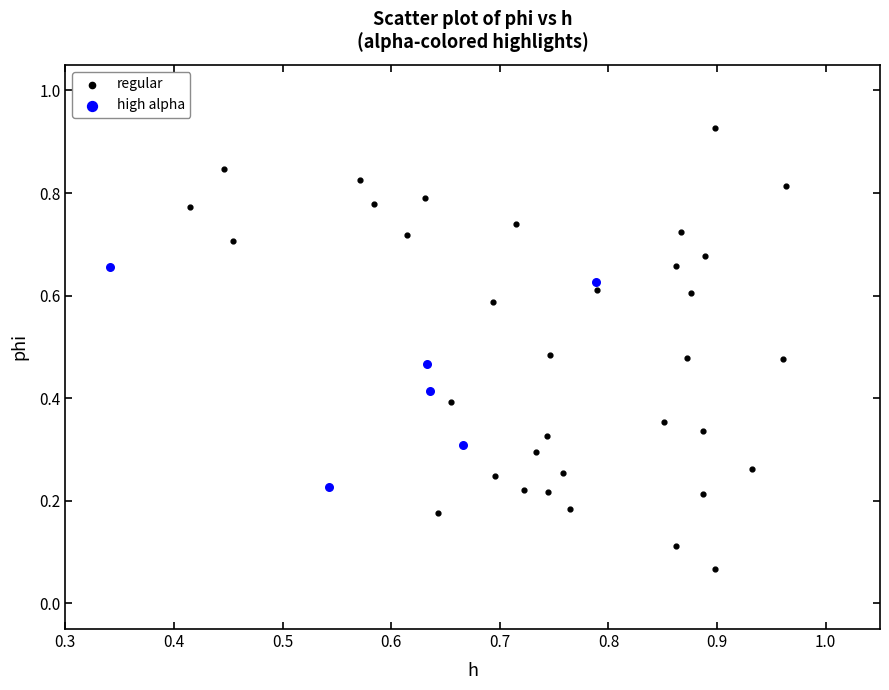

Which series reaches the maximum Y coordinate?

regular